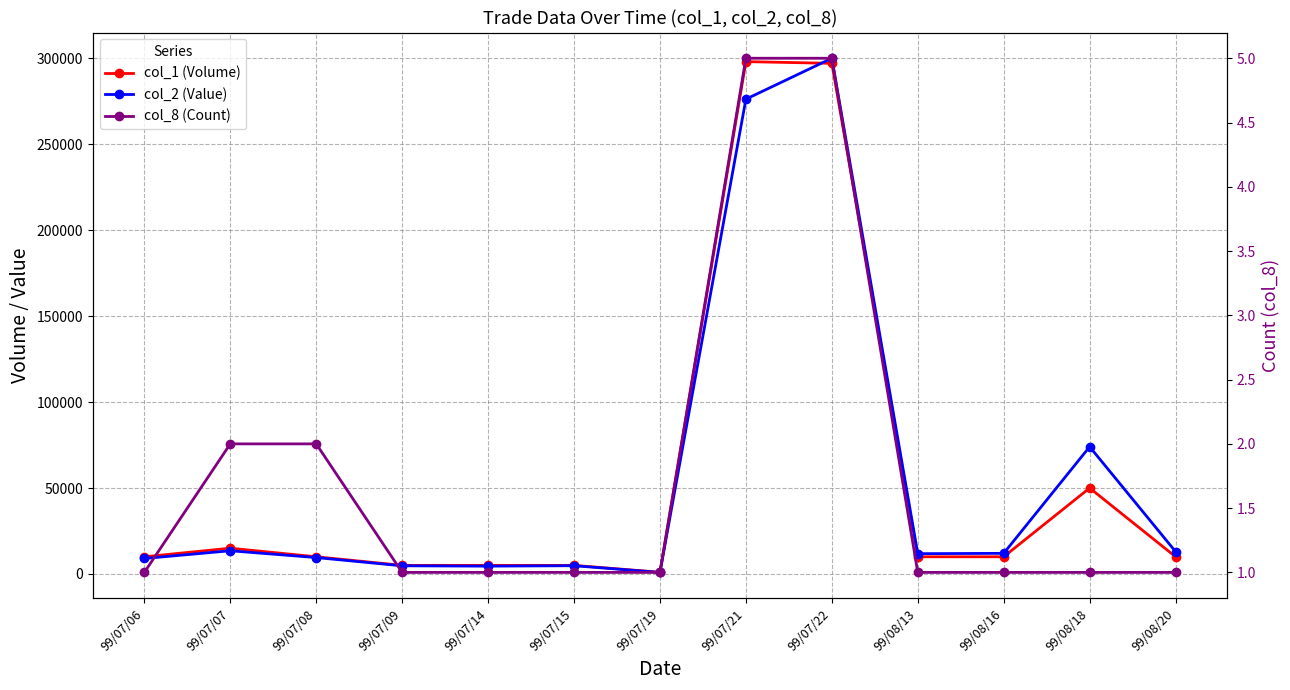

Reading left to right, extract all data points from this chart.

col_1 (Volume): 99/07/06=10000	99/07/07=15000	99/07/08=10000	99/07/09=5000	99/07/14=5000	99/07/15=5000	99/07/19=1000	99/07/21=298000	99/07/22=297000	99/08/13=10000	99/08/16=10000	99/08/18=50000	99/08/20=10000
col_2 (Value): 99/07/06=9000	99/07/07=13500	99/07/08=9550	99/07/09=4750	99/07/14=4550	99/07/15=4800	99/07/19=910	99/07/21=276170	99/07/22=299970	99/08/13=11800	99/08/16=12000	99/08/18=74000	99/08/20=13000
col_8 (Count): 99/07/06=1	99/07/07=2	99/07/08=2	99/07/09=1	99/07/14=1	99/07/15=1	99/07/19=1	99/07/21=5	99/07/22=5	99/08/13=1	99/08/16=1	99/08/18=1	99/08/20=1